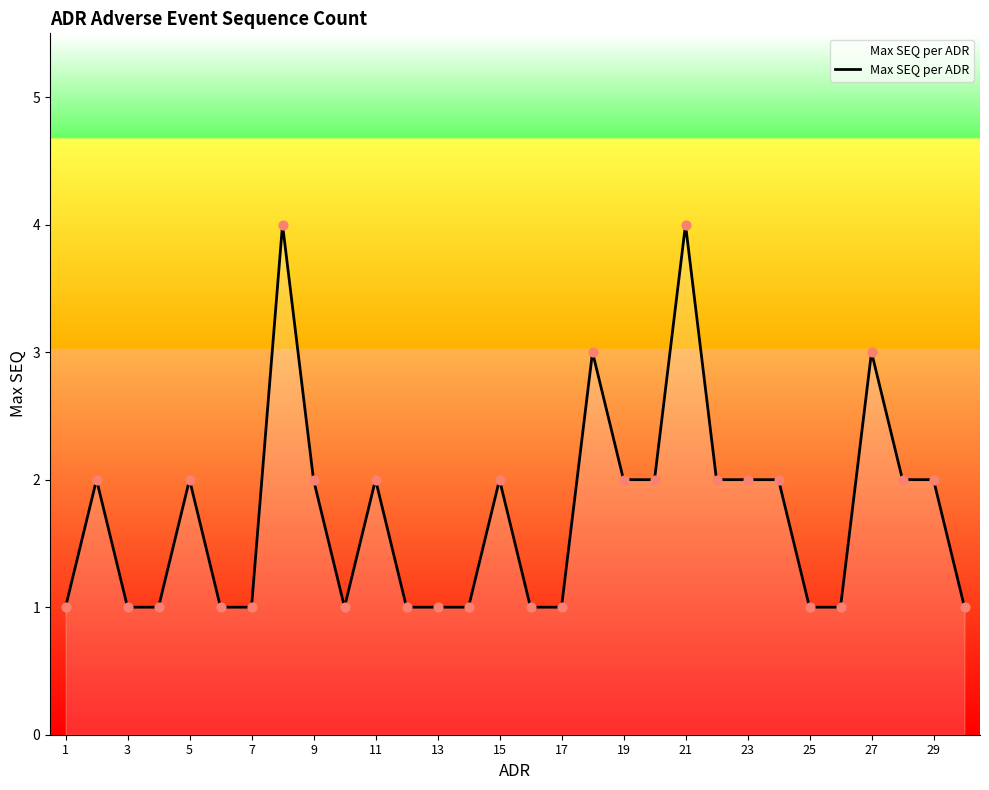

What is the greatest value displayed?

4